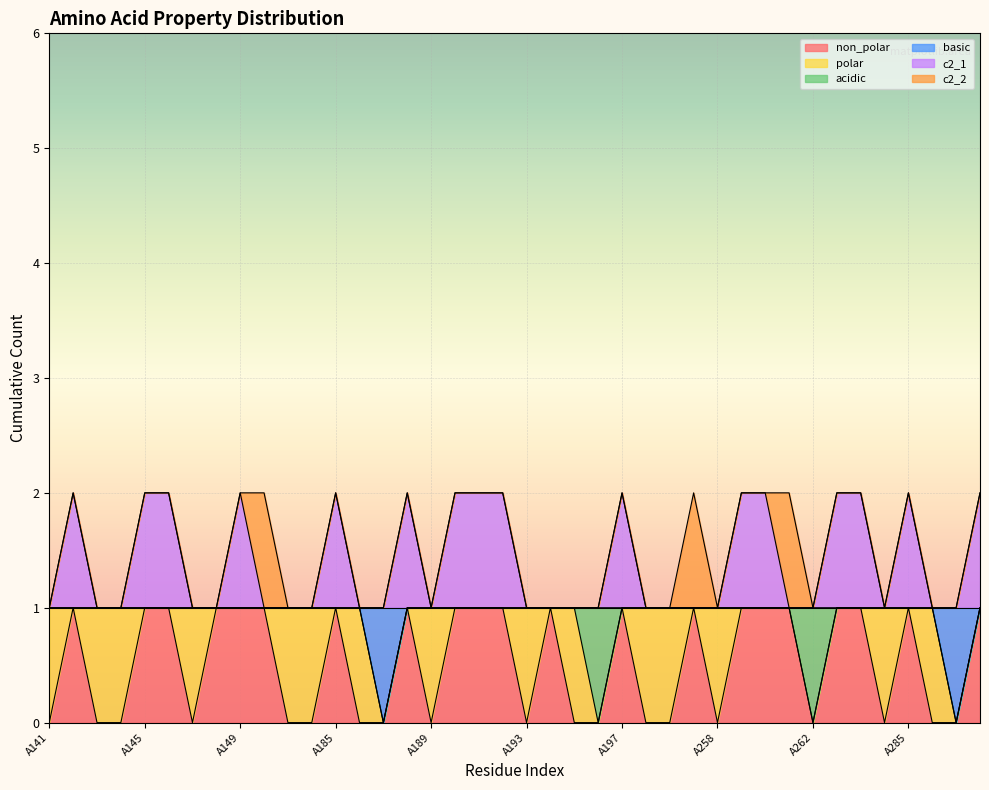

What is the difference between the c2_1 values at A263 and A261?

1